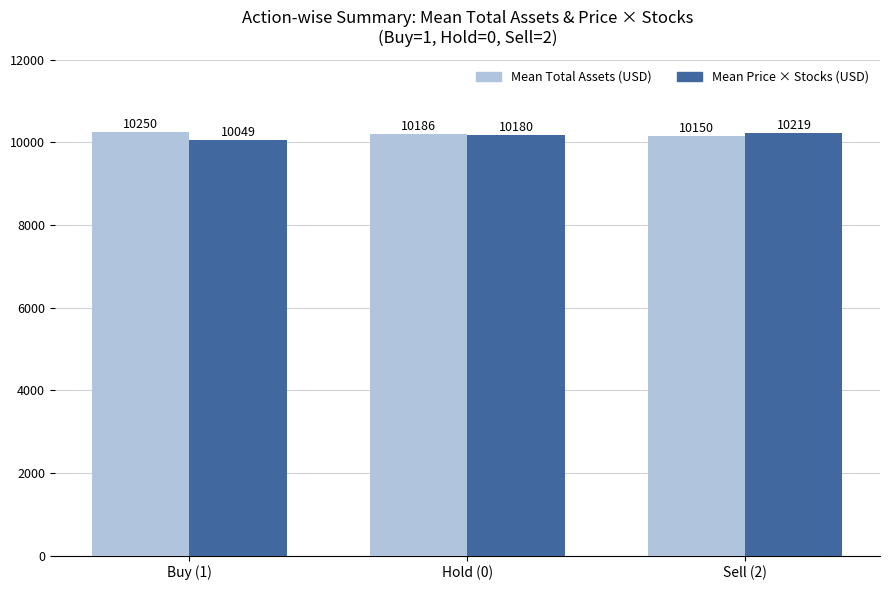

At which label is Mean Price × Stocks (USD) closest to 10133?

Hold (0)